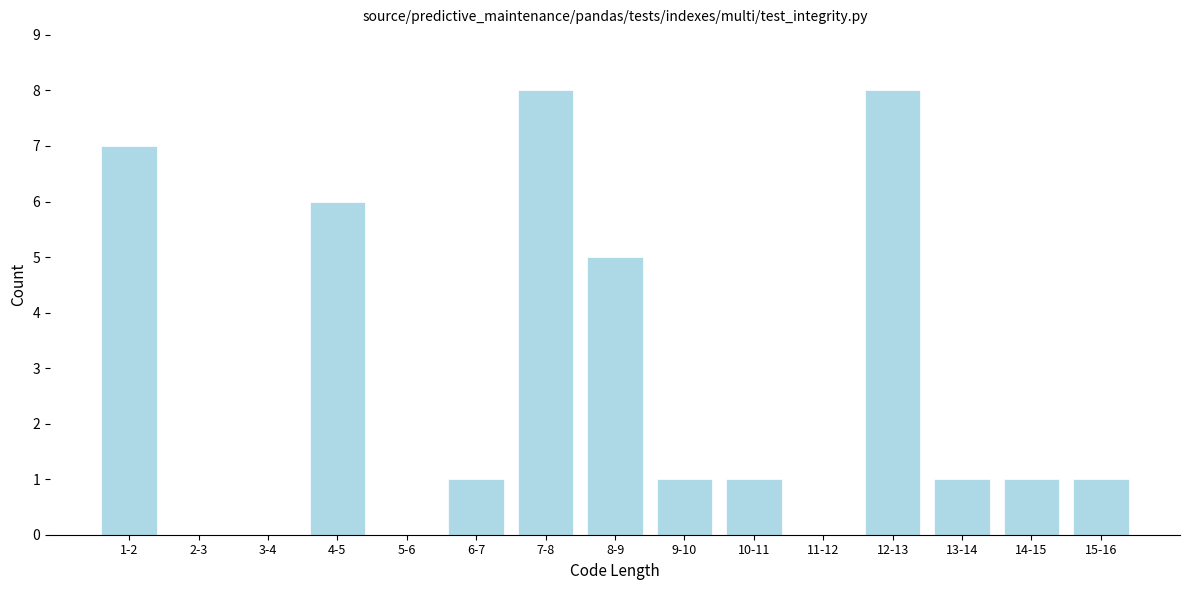

Reading left to right, extract all data points from this chart.

1-2=7	2-3=0	3-4=0	4-5=6	5-6=0	6-7=1	7-8=8	8-9=5	9-10=1	10-11=1	11-12=0	12-13=8	13-14=1	14-15=1	15-16=1